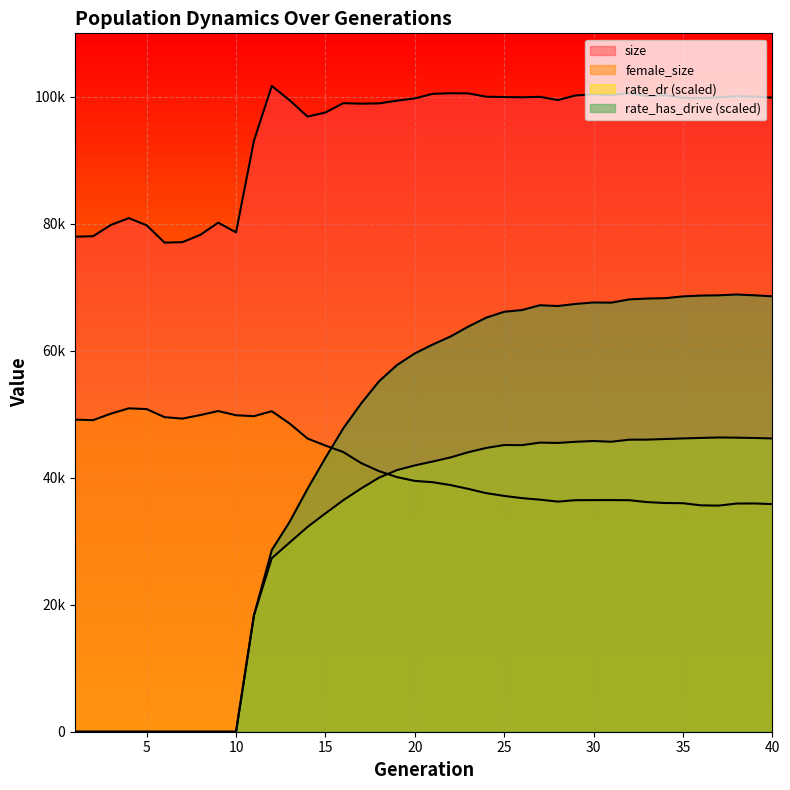

What are all the series names shown in the legend?

size, female_size, rate_dr, rate_has_drive